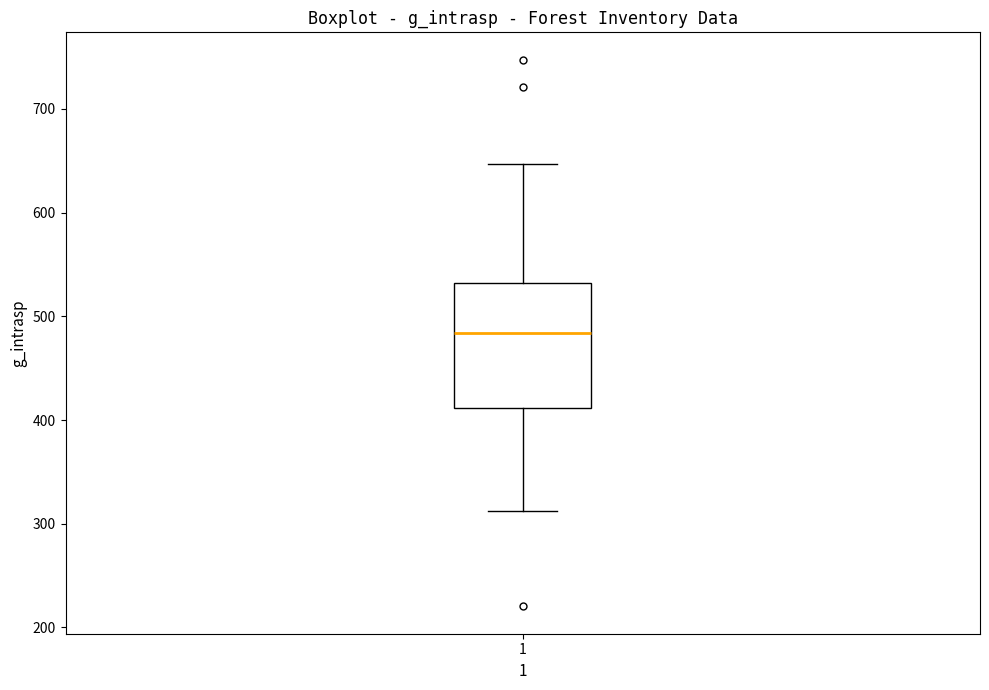

Transcribe this box plot: give where the median line is, the range the box spans, and where the two whiskers end, as read against the y-axis. The values are not printed on the chart, so give them approximately, as read against the axis.

median 480, box 410 to 530, whiskers 310 to 650